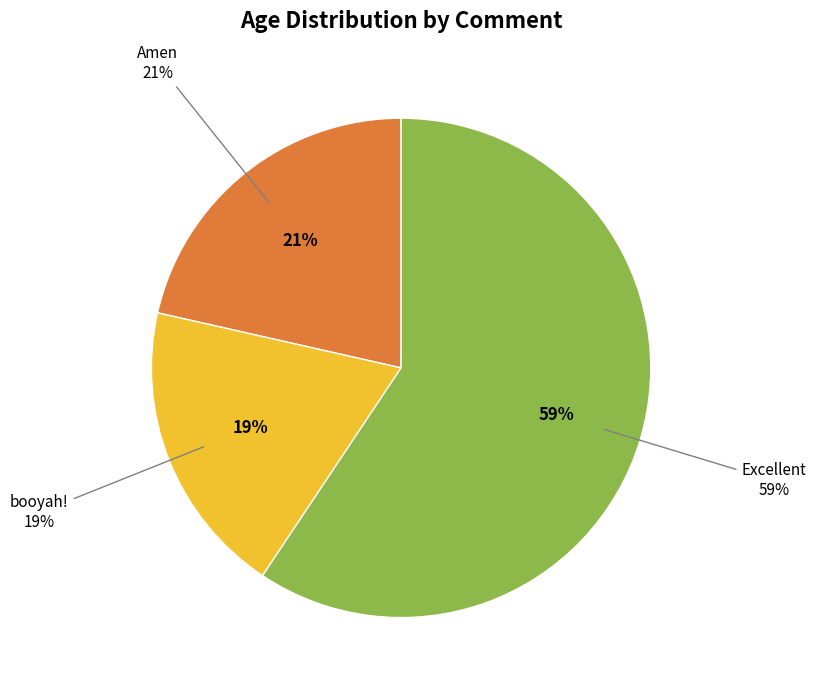

Does booyah! represent more than half of the total?

No